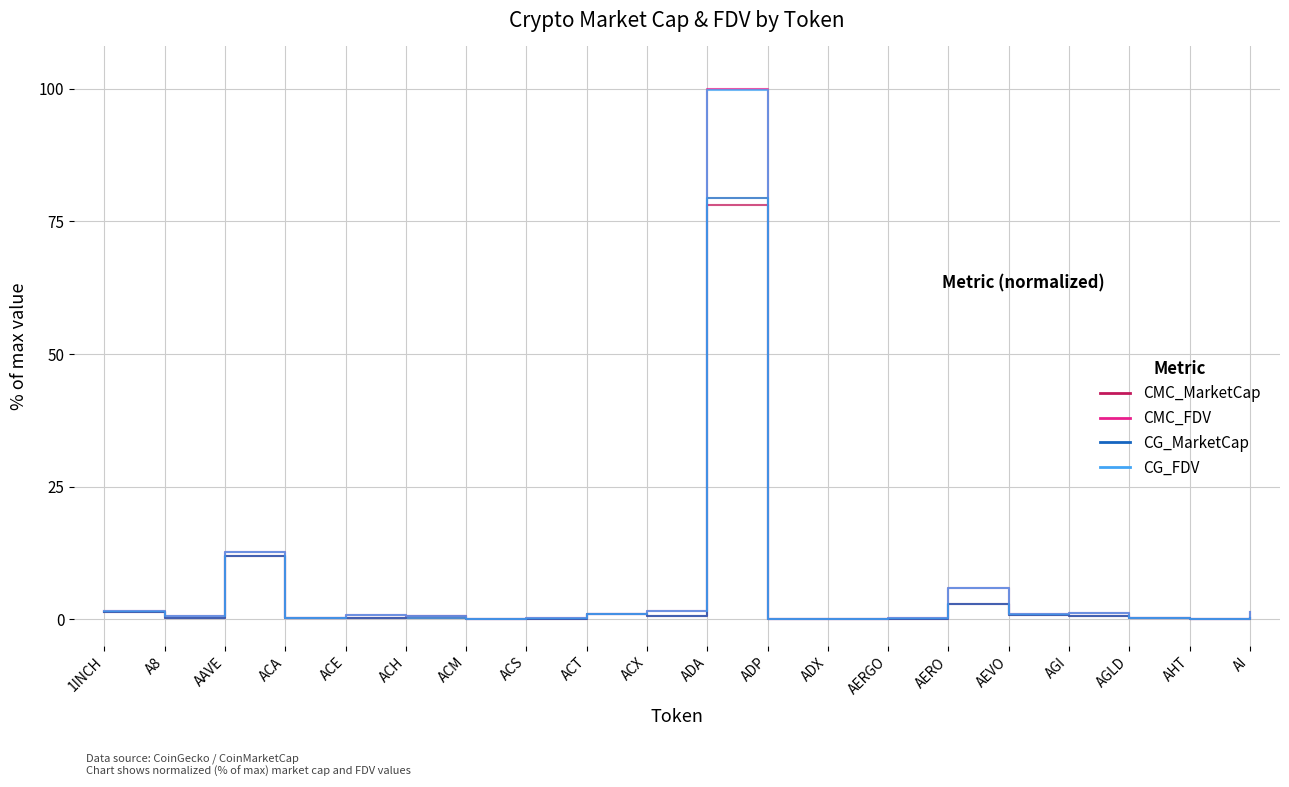

Which series has the largest range (max minus min)?

CMC_FDV